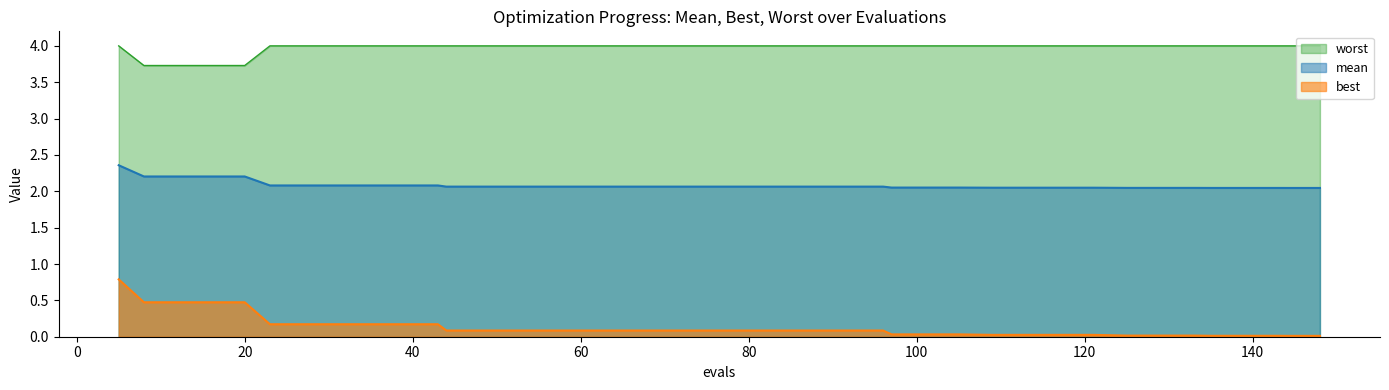

Count the mean values in the range 2 to 3.

40